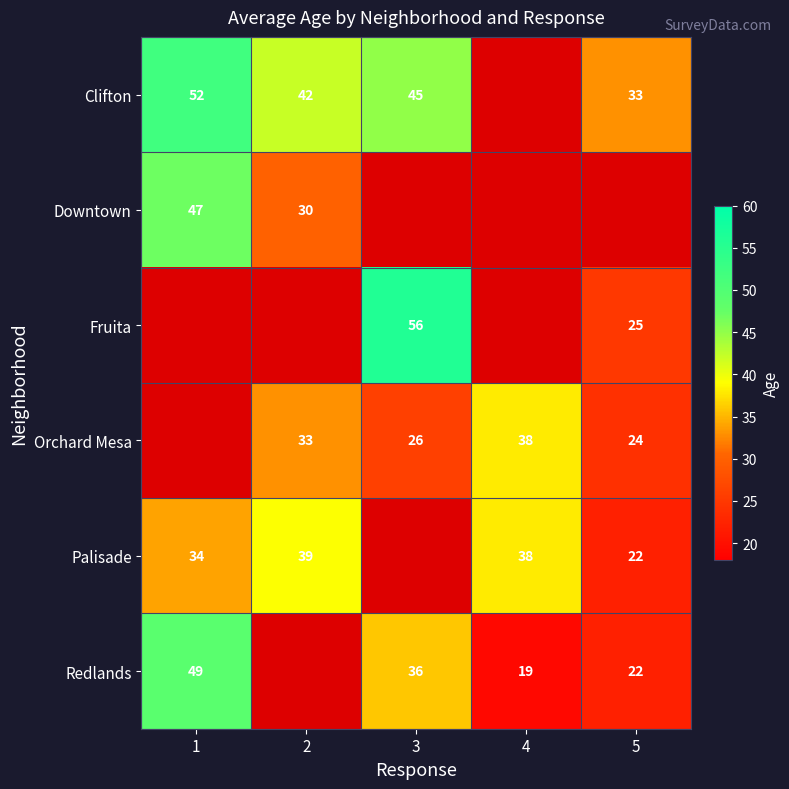

Which has a higher value, 1 or 3?

1